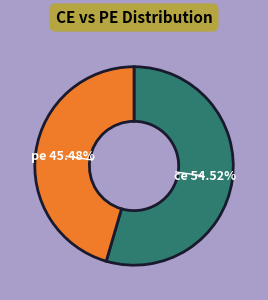

How many segments does this pie chart have?

2